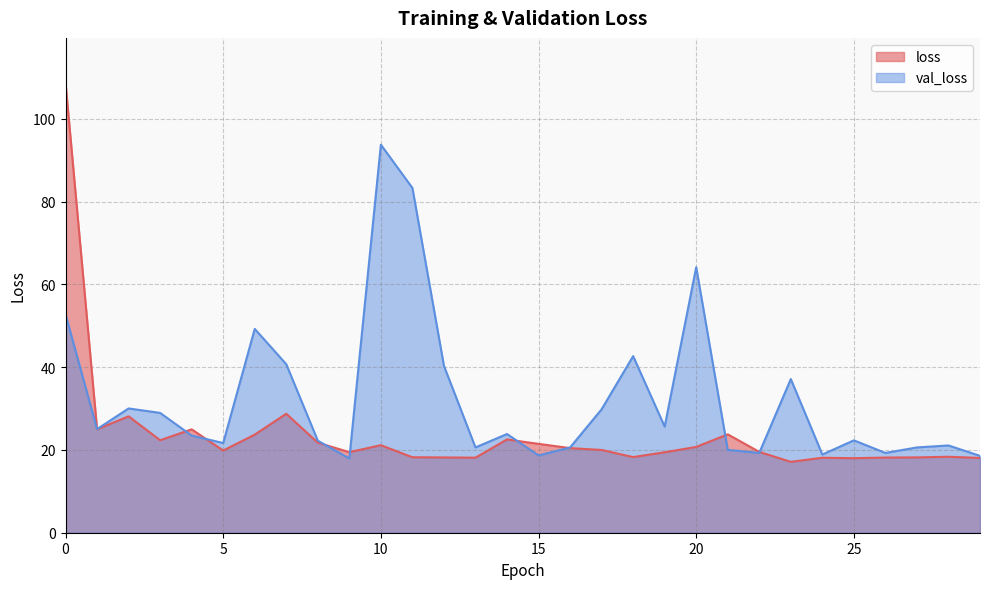

Between which two adjacent categories do loss and val_loss first intersect?

0 and 1